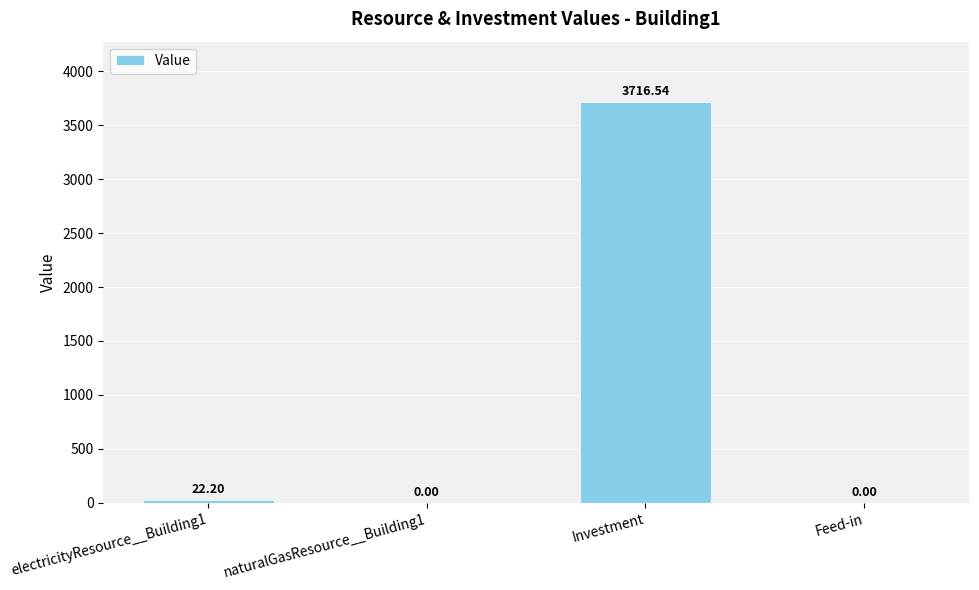

What is the sum of all values?

3738.7